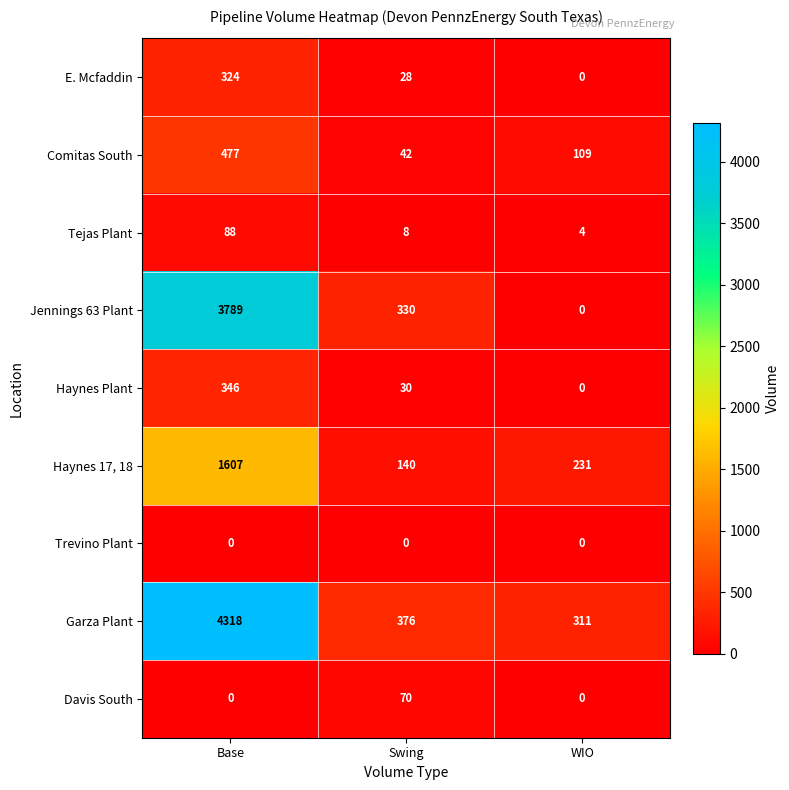

How many categories are shown in the chart?

3